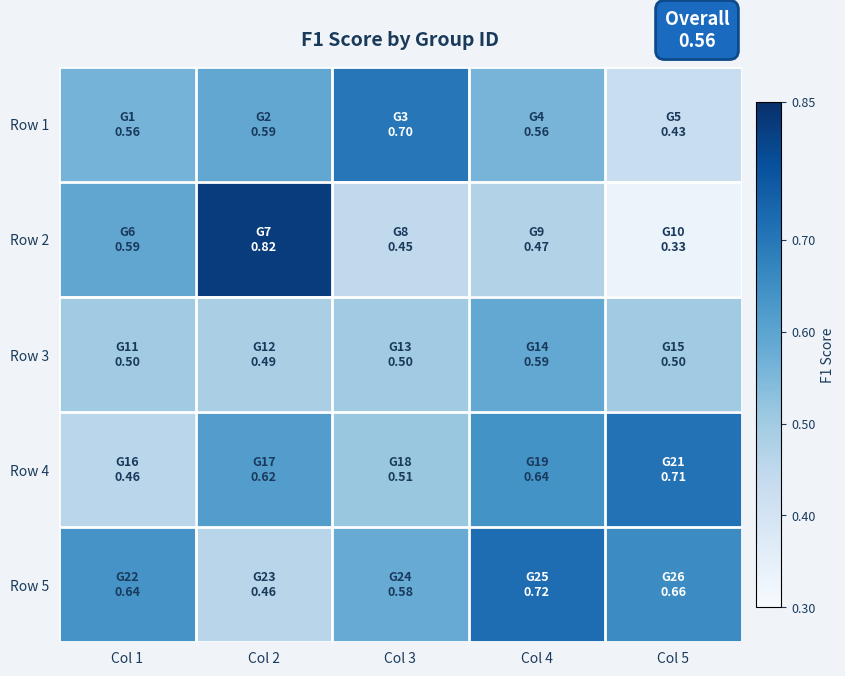

What is the spread (max minus min) of values at Col 2?

0.4